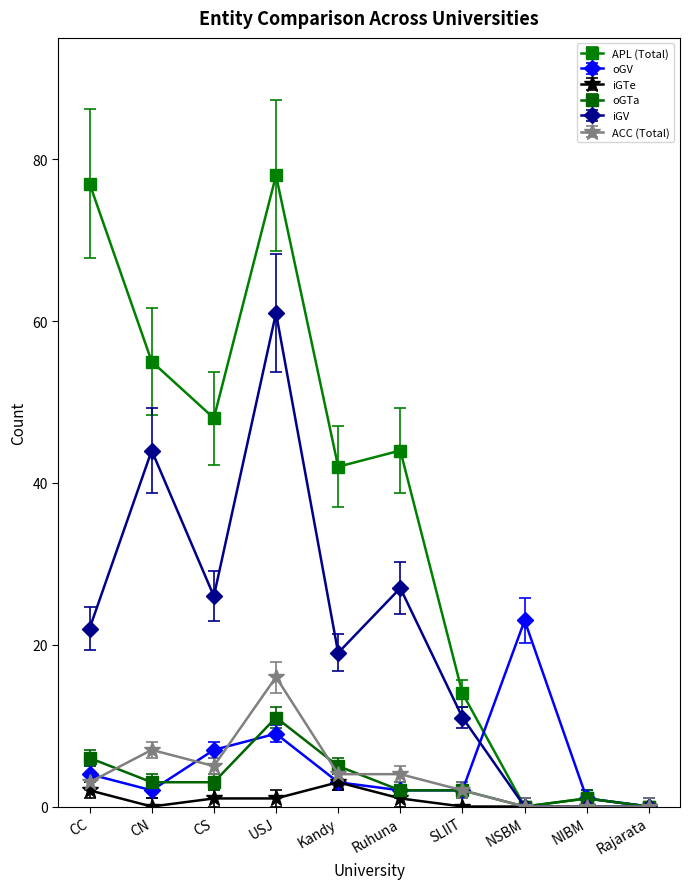

Where is the first local minimum for APL (Total)?

CS